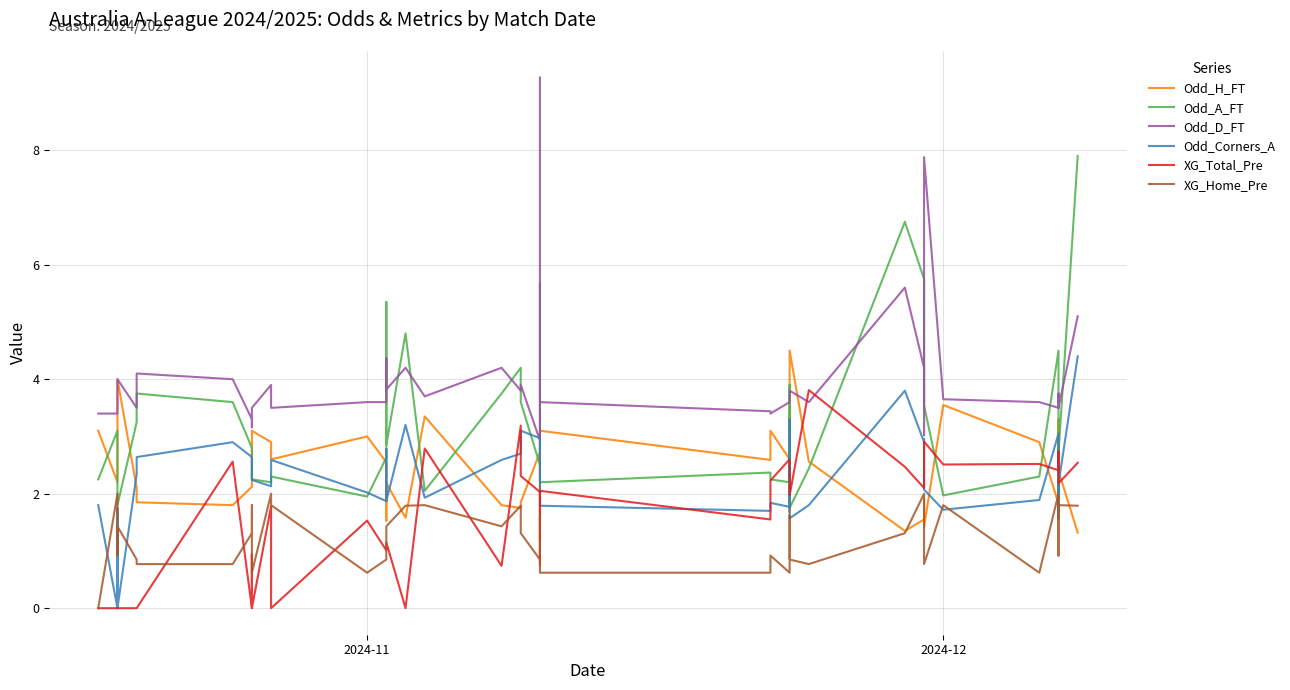

Does the chart display data point markers on the line(s)?

No